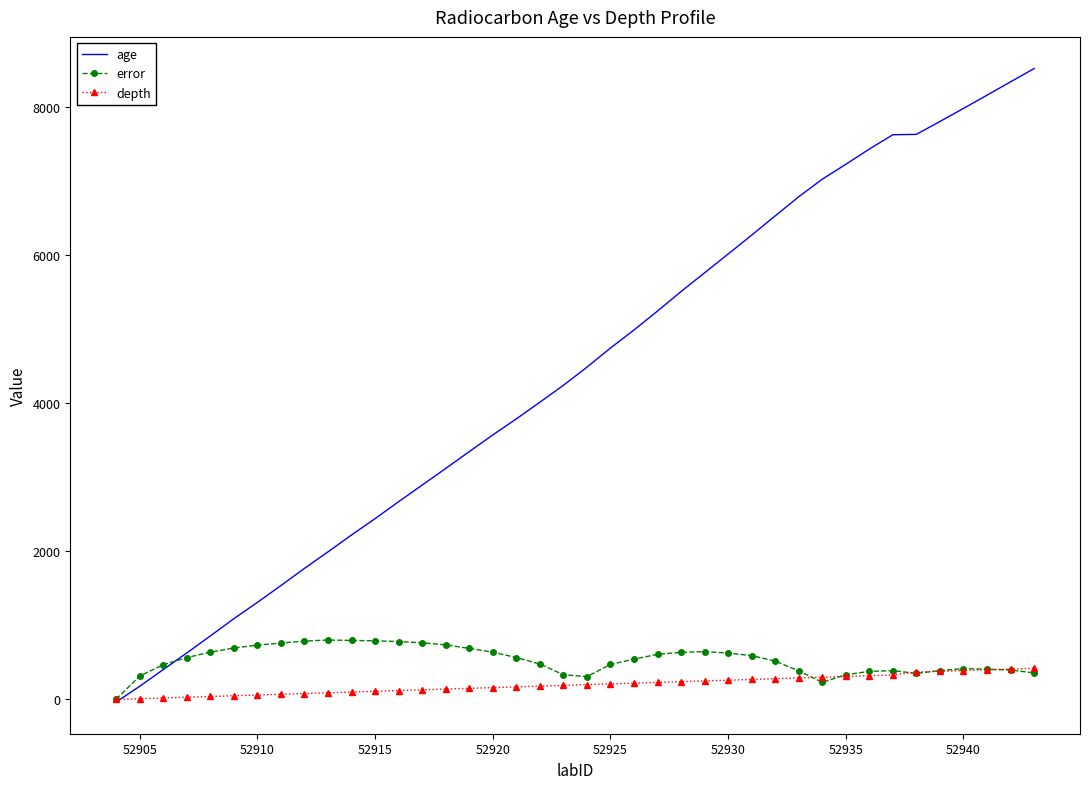

What is the average value of the error series?

533.4